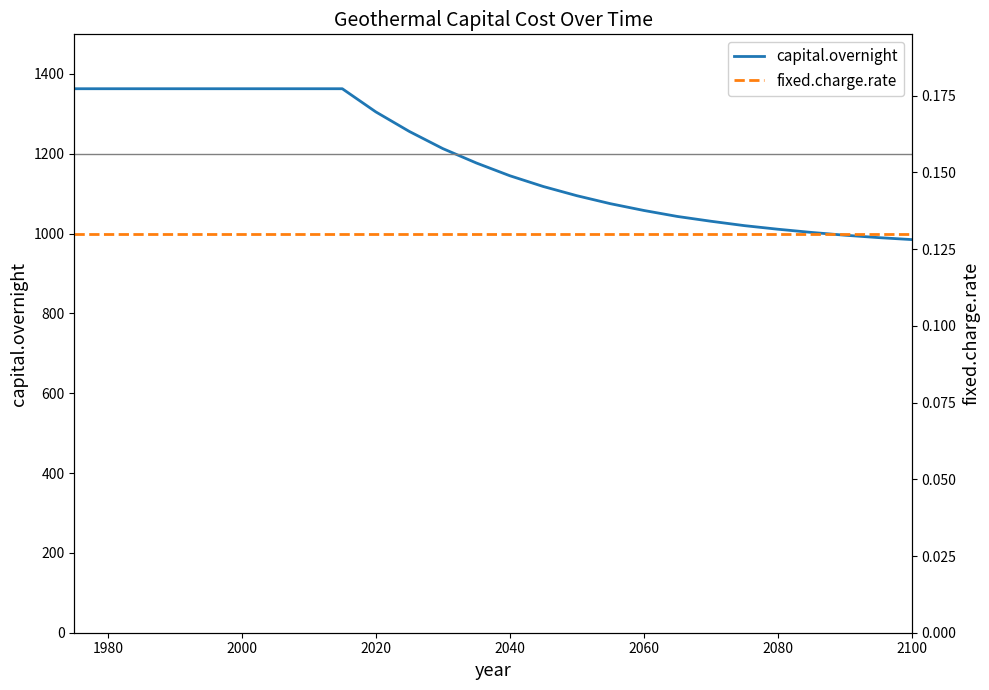

What is the lowest value of the capital.overnight series?

985